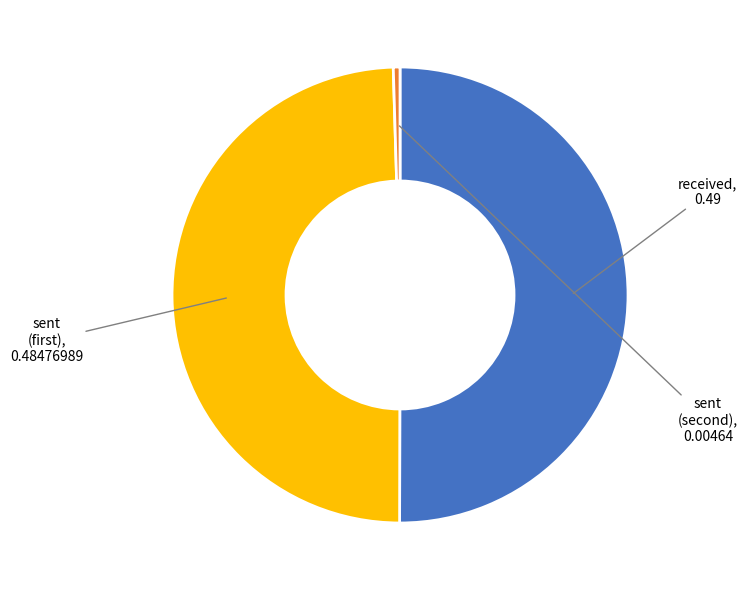

Which slice is the smallest?

sent (0.00464149)